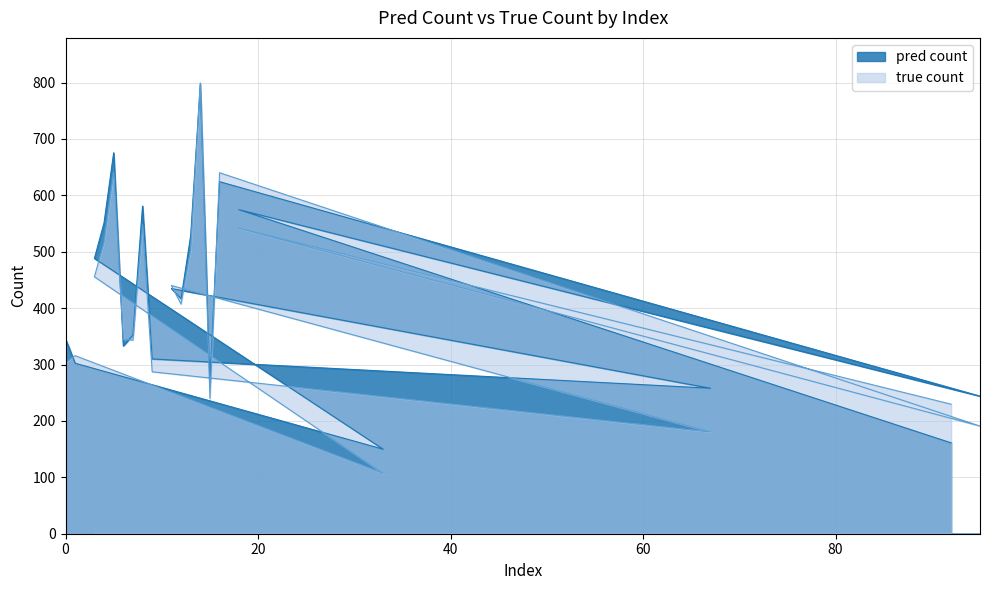

Does the chart display data point markers on the line(s)?

No